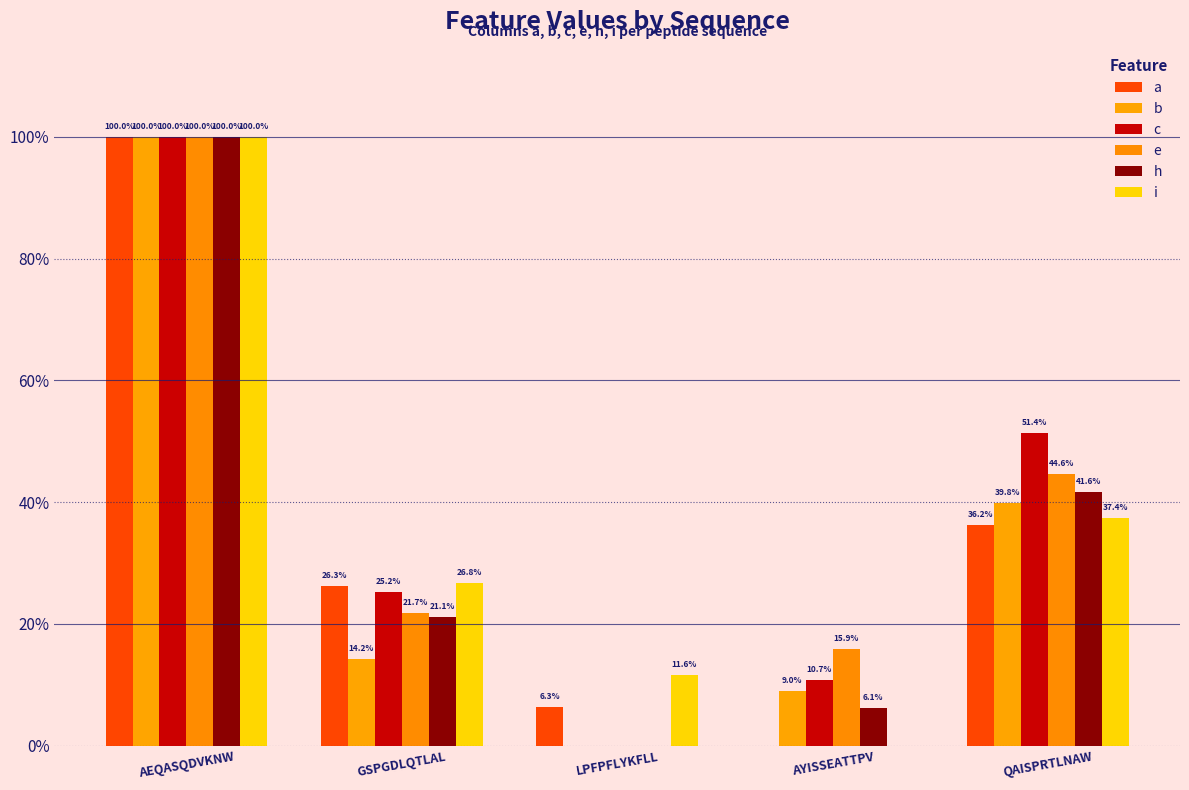

Are the bars grouped side by side (vs. stacked)?

Yes